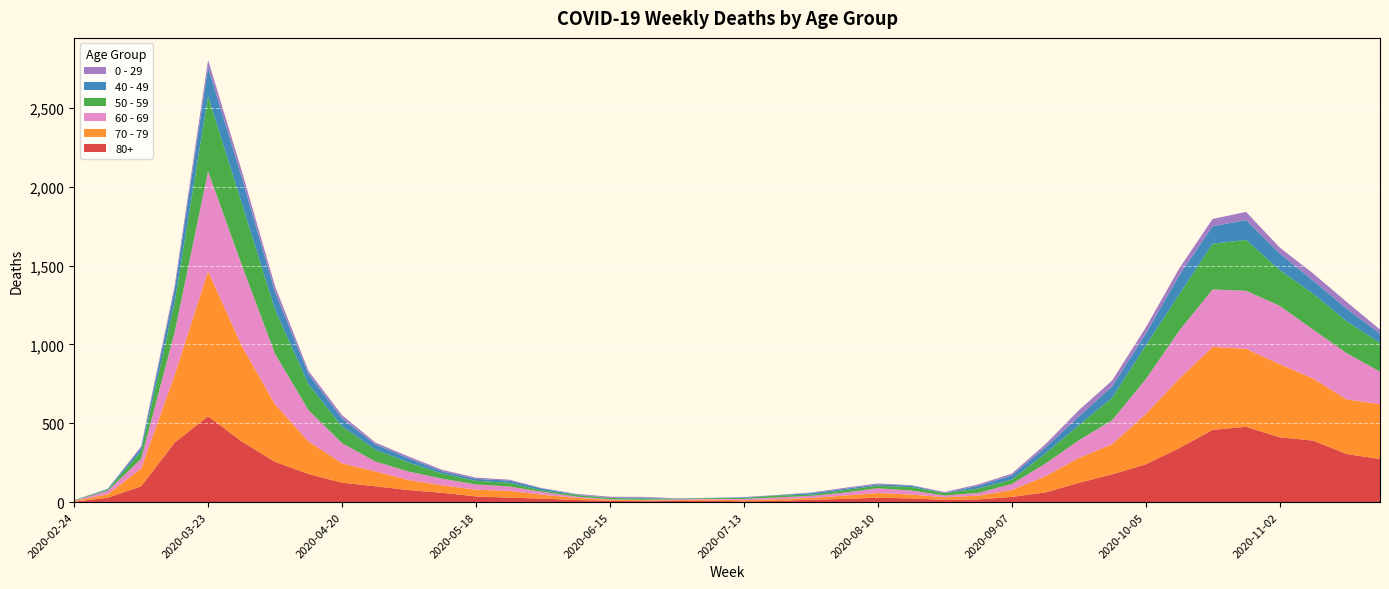

Reading right to left, transcribe all the data shown in this chart.

80+: 2020-11-23=273	2020-11-16=305	2020-11-09=390	2020-11-02=411	2020-10-26=477	2020-10-19=458	2020-10-12=342	2020-10-05=239	2020-09-28=176	2020-09-21=122	2020-09-14=61	2020-09-07=33	2020-08-31=17	2020-08-24=14	2020-08-17=23	2020-08-10=28	2020-08-03=20	2020-07-27=15	2020-07-20=7	2020-07-13=5	2020-07-06=9	2020-06-29=7	2020-06-22=6	2020-06-15=9	2020-06-08=13	2020-06-01=22	2020-05-25=28	2020-05-18=36	2020-05-11=59	2020-05-04=76	2020-04-27=100	2020-04-20=123	2020-04-13=178	2020-04-06=255	2020-03-30=385	2020-03-23=544	2020-03-16=377	2020-03-09=100	2020-03-02=27	2020-02-24=3
70 - 79: 2020-11-23=348	2020-11-16=346	2020-11-09=394	2020-11-02=464	2020-10-26=495	2020-10-19=526	2020-10-12=439	2020-10-05=318	2020-09-28=191	2020-09-21=157	2020-09-14=102	2020-09-07=43	2020-08-31=24	2020-08-24=16	2020-08-17=25	2020-08-10=29	2020-08-03=21	2020-07-27=11	2020-07-20=11	2020-07-13=7	2020-07-06=8	2020-06-29=5	2020-06-22=5	2020-06-15=6	2020-06-08=14	2020-06-01=24	2020-05-25=43	2020-05-18=43	2020-05-11=47	2020-05-04=63	2020-04-27=94	2020-04-20=123	2020-04-13=206	2020-04-06=365	2020-03-30=608	2020-03-23=920	2020-03-16=427	2020-03-09=113	2020-03-02=22	2020-02-24=4
60 - 69: 2020-11-23=206	2020-11-16=294	2020-11-09=310	2020-11-02=370	2020-10-26=368	2020-10-19=364	2020-10-12=305	2020-10-05=221	2020-09-28=152	2020-09-21=112	2020-09-14=80	2020-09-07=39	2020-08-31=17	2020-08-24=12	2020-08-17=25	2020-08-10=31	2020-08-03=19	2020-07-27=13	2020-07-20=12	2020-07-13=8	2020-07-06=3	2020-06-29=6	2020-06-22=3	2020-06-15=3	2020-06-08=8	2020-06-01=18	2020-05-25=28	2020-05-18=33	2020-05-11=42	2020-05-04=54	2020-04-27=63	2020-04-20=128	2020-04-13=199	2020-04-06=320	2020-03-30=514	2020-03-23=634	2020-03-16=272	2020-03-09=61	2020-03-02=22	2020-02-24=2
50 - 59: 2020-11-23=182	2020-11-16=202	2020-11-09=228	2020-11-02=227	2020-10-26=322	2020-10-19=290	2020-10-12=230	2020-10-05=212	2020-09-28=142	2020-09-21=95	2020-09-14=64	2020-09-07=28	2020-08-31=28	2020-08-24=15	2020-08-17=22	2020-08-10=16	2020-08-03=16	2020-07-27=8	2020-07-20=12	2020-07-13=6	2020-07-06=5	2020-06-29=3	2020-06-22=9	2020-06-15=8	2020-06-08=10	2020-06-01=9	2020-05-25=23	2020-05-18=23	2020-05-11=33	2020-05-04=57	2020-04-27=75	2020-04-20=106	2020-04-13=163	2020-04-06=281	2020-03-30=392	2020-03-23=475	2020-03-16=190	2020-03-09=48	2020-03-02=7	2020-02-24=3
40 - 49: 2020-11-23=60	2020-11-16=80	2020-11-09=83	2020-11-02=105	2020-10-26=126	2020-10-19=111	2020-10-12=120	2020-10-05=76	2020-09-28=72	2020-09-21=55	2020-09-14=38	2020-09-07=26	2020-08-31=17	2020-08-24=2	2020-08-17=10	2020-08-10=8	2020-08-03=8	2020-07-27=10	2020-07-20=2	2020-07-13=4	2020-07-06=1	2020-06-29=1	2020-06-22=5	2020-06-15=2	2020-06-08=3	2020-06-01=12	2020-05-25=14	2020-05-18=12	2020-05-11=13	2020-05-04=27	2020-04-27=33	2020-04-20=51	2020-04-13=66	2020-04-06=111	2020-03-30=163	2020-03-23=183	2020-03-16=79	2020-03-09=21	2020-03-02=5	2020-02-24=0
0 - 29: 2020-11-23=25	2020-11-16=43	2020-11-09=45	2020-11-02=38	2020-10-26=52	2020-10-19=46	2020-10-12=44	2020-10-05=39	2020-09-28=38	2020-09-21=40	2020-09-14=20	2020-09-07=11	2020-08-31=9	2020-08-24=5	2020-08-17=2	2020-08-10=6	2020-08-03=6	2020-07-27=3	2020-07-20=1	2020-07-13=2	2020-07-06=1	2020-06-29=2	2020-06-22=5	2020-06-15=6	2020-06-08=4	2020-06-01=2	2020-05-25=6	2020-05-18=8	2020-05-11=10	2020-05-04=11	2020-04-27=12	2020-04-20=20	2020-04-13=19	2020-04-06=36	2020-03-30=42	2020-03-23=47	2020-03-16=25	2020-03-09=10	2020-03-02=0	2020-02-24=1